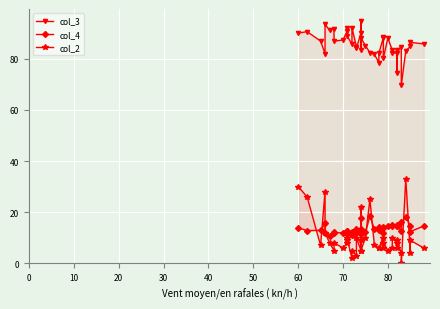

Rank the series by their maximum value, from highest to lowest.

col_3, col_2, col_4